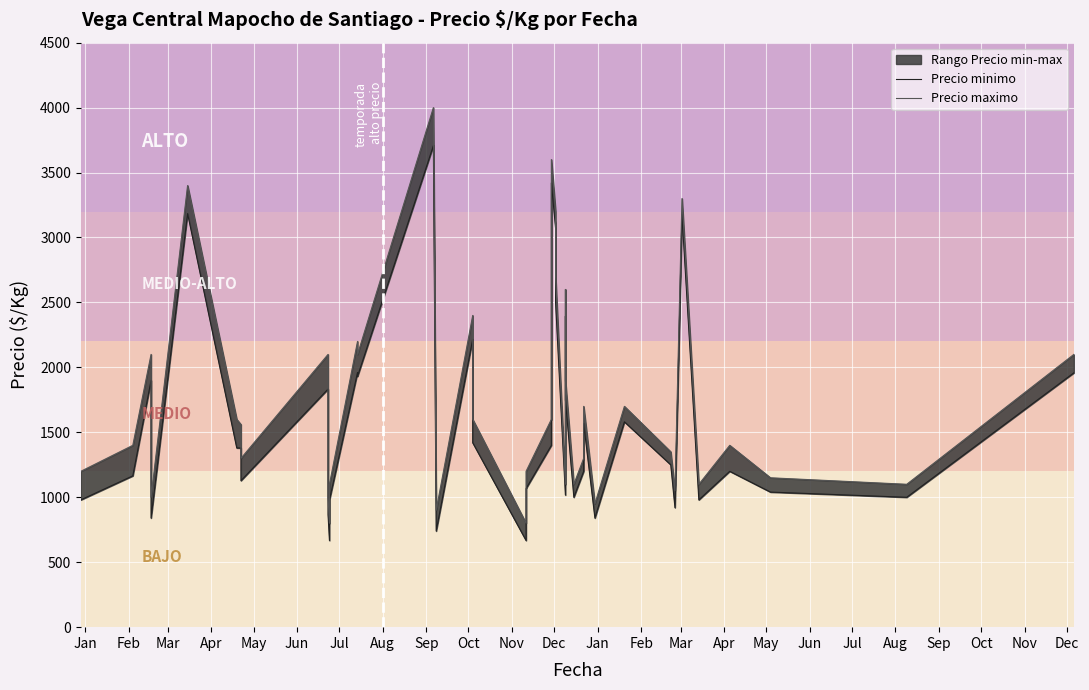

True or false: Precio maximo and Precio minimo cross at least once.

False